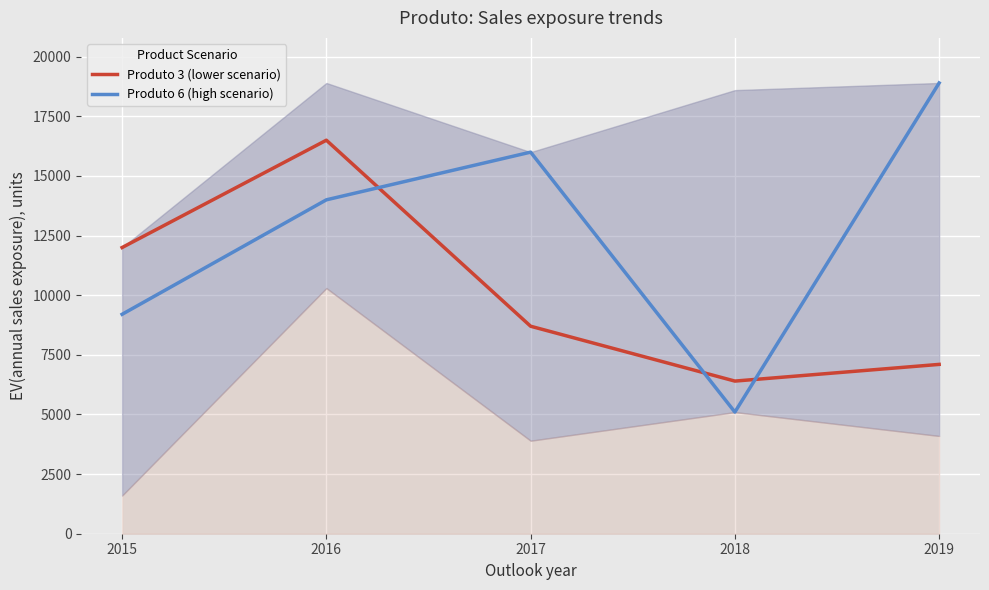

How many lines are shown in the chart?

2